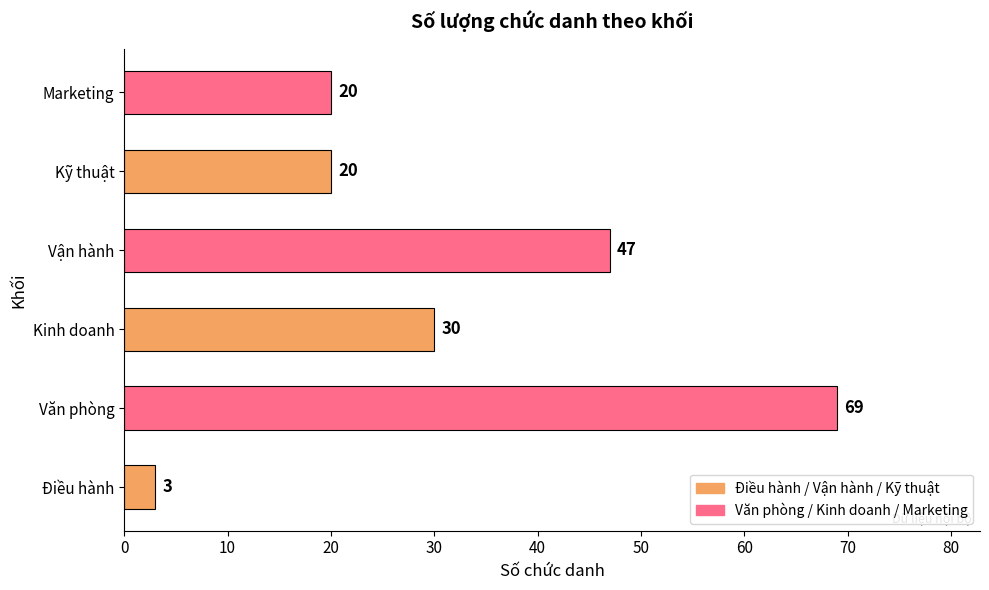

What is the change in value from Văn phòng to Kỹ thuật?

-49